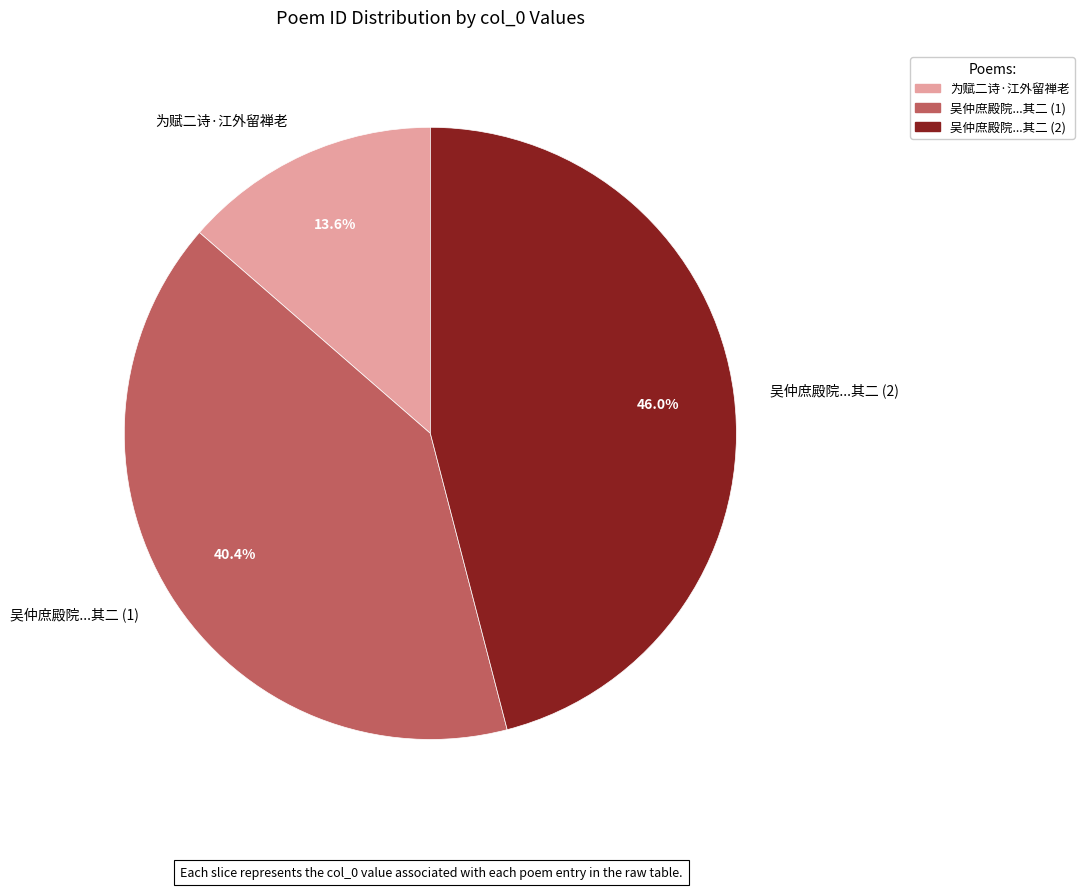

Which slice is the largest?

吴仲庶殿院...其二 (2)